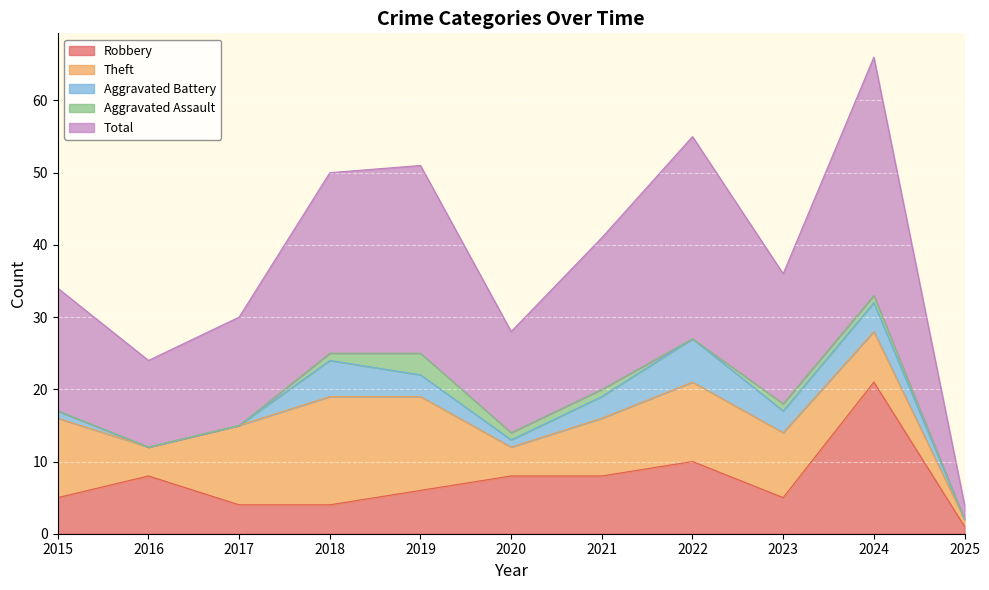

In Robbery, how many points are lower than both neighbors (excluding endpoints)?

1